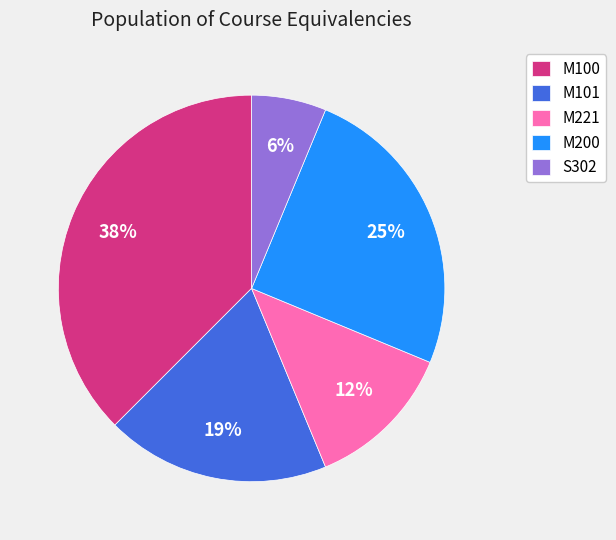

To the nearest percent, what is the average slice percentage?

20%